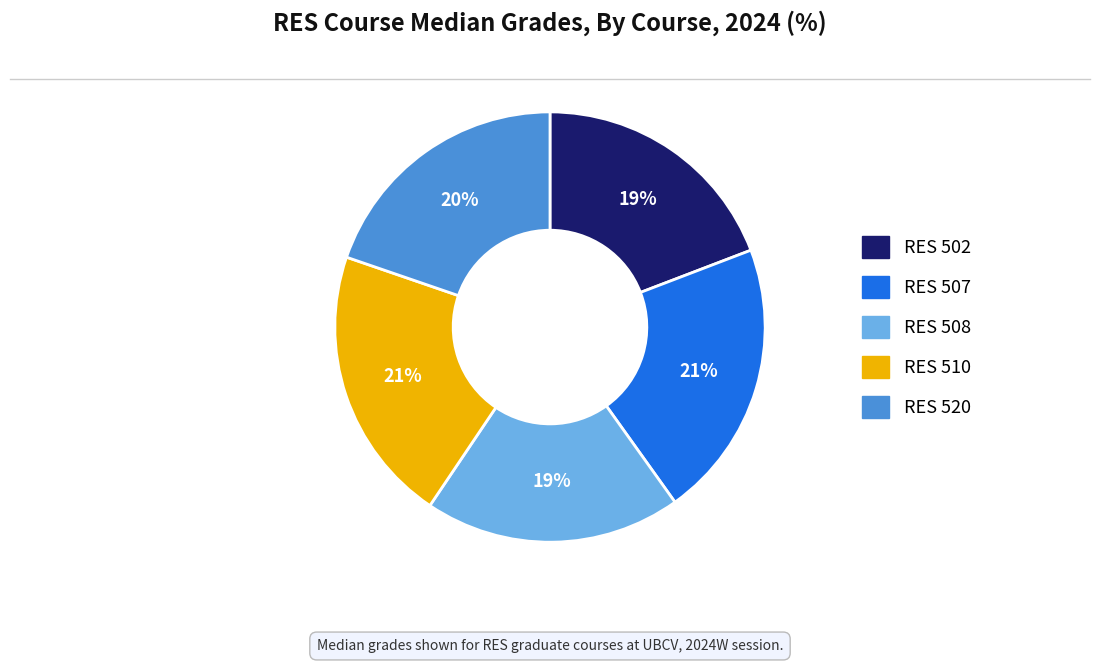

Do RES 502 and RES 507 together represent more than half of the pie?

No